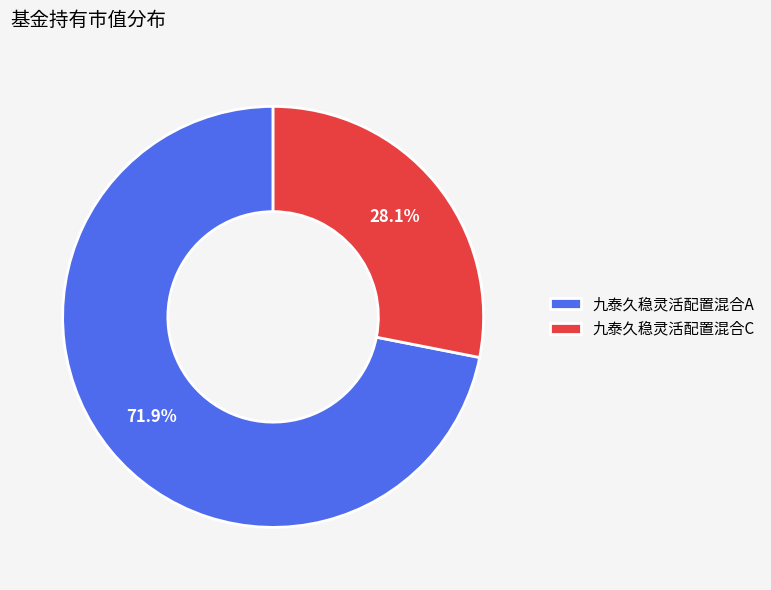

The 九泰久稳灵活配置混合A slice represents 78% of the pie. True or false?

False